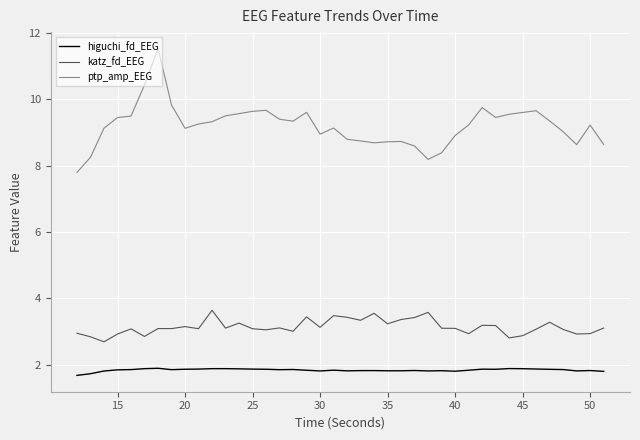

Which series has the widest spread of values?

ptp_amp_EEG